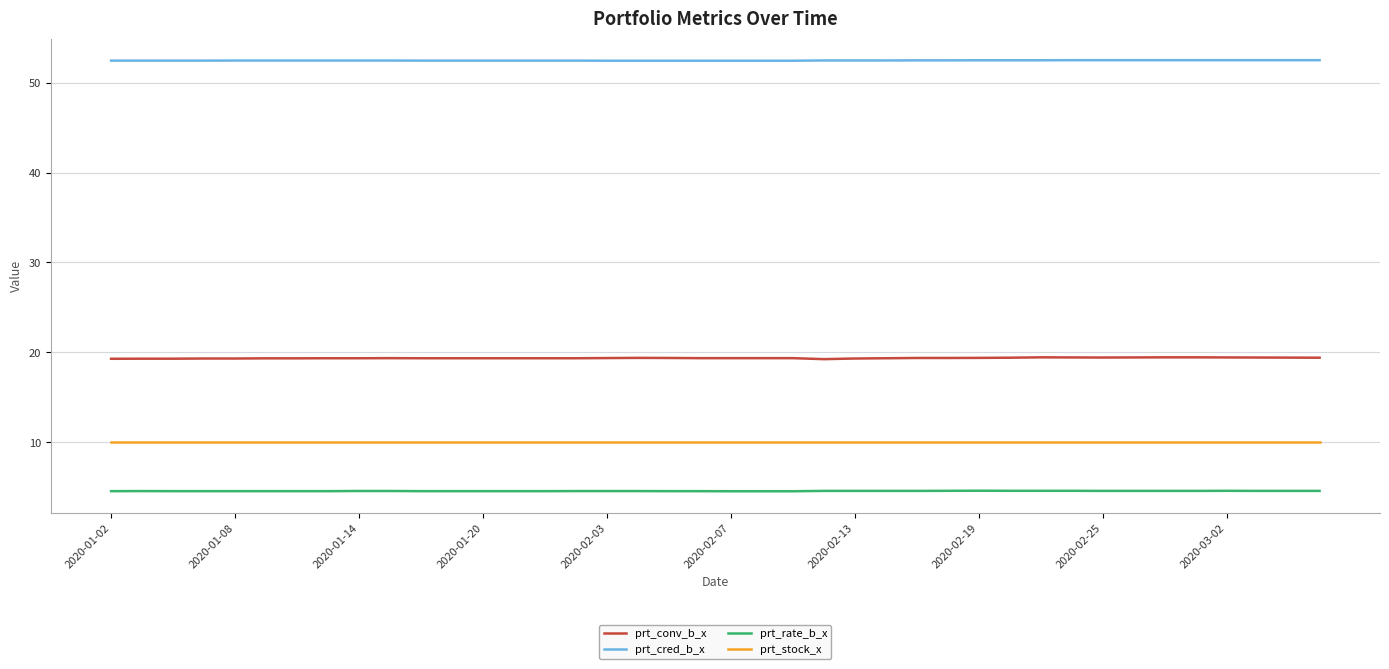

Rank the series by their maximum value, from highest to lowest.

prt_cred_b_x, prt_conv_b_x, prt_stock_x, prt_rate_b_x